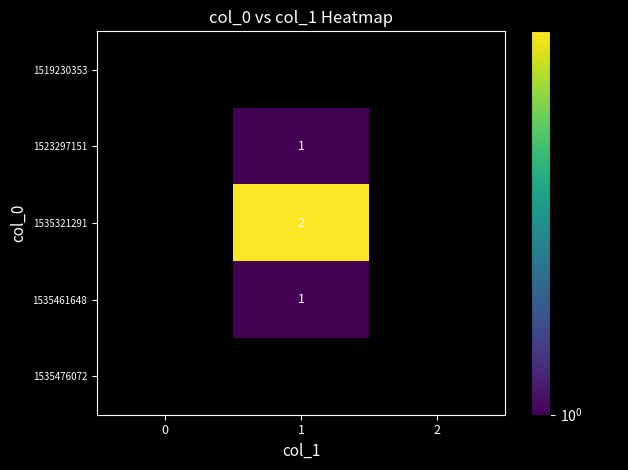

Between 0 and 1, which is larger?

1